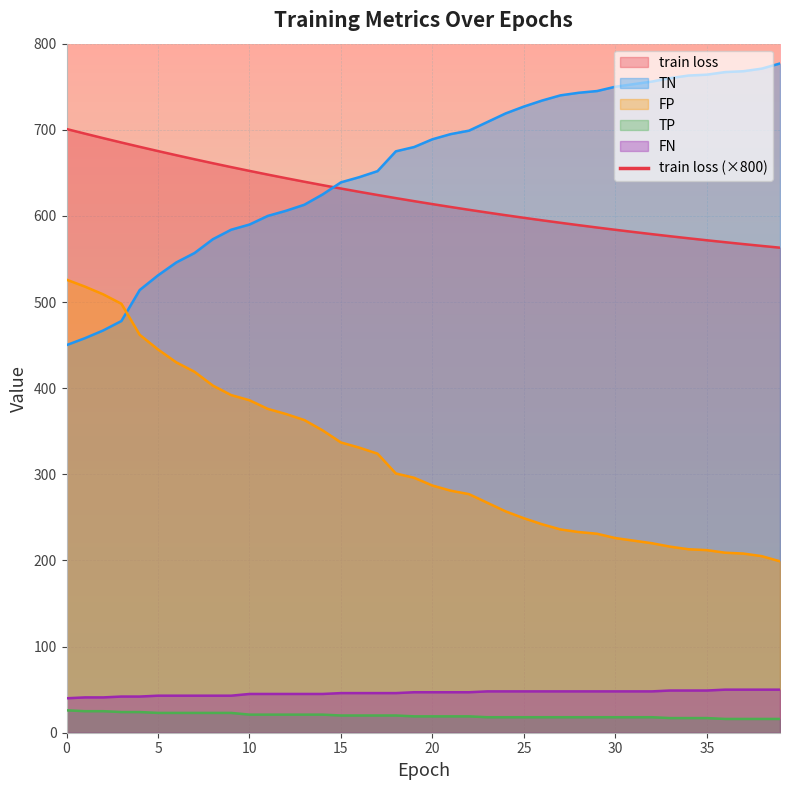

What is the average value of the TP series?

19.9